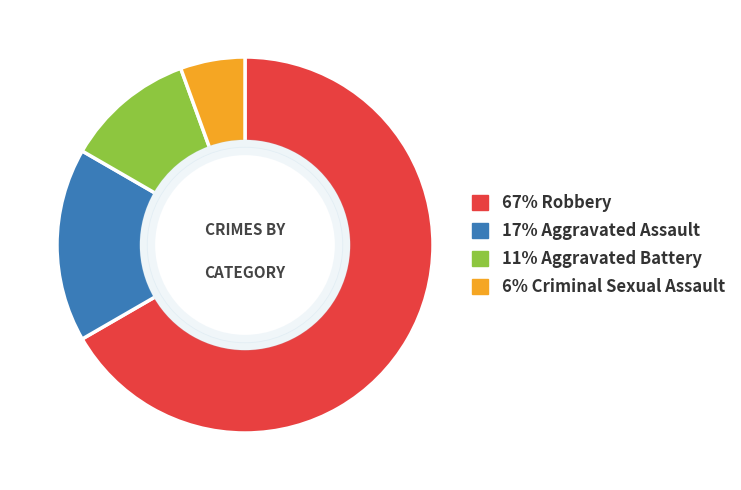

Does any single category account for the majority?

Yes